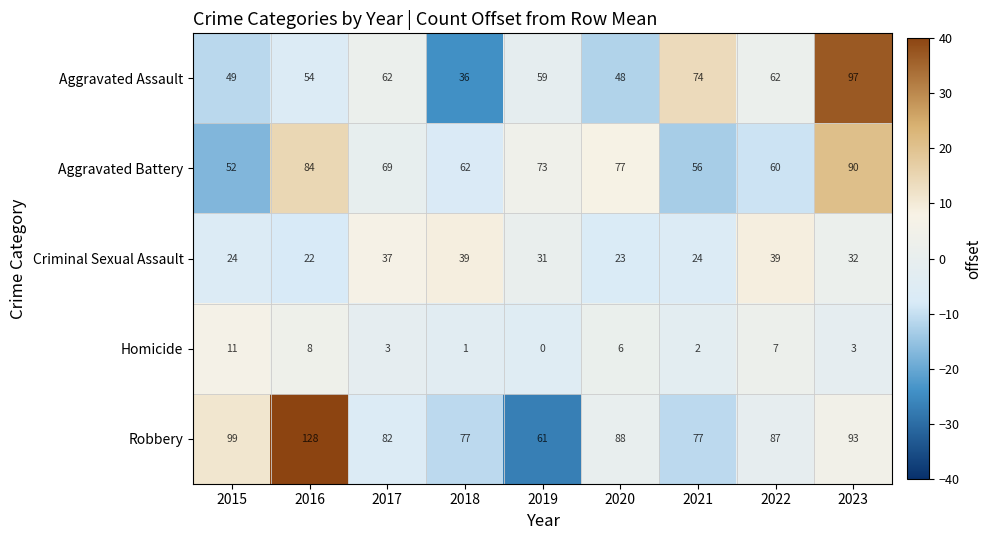

What is the lowest value of the Criminal Sexual Assault series?

22